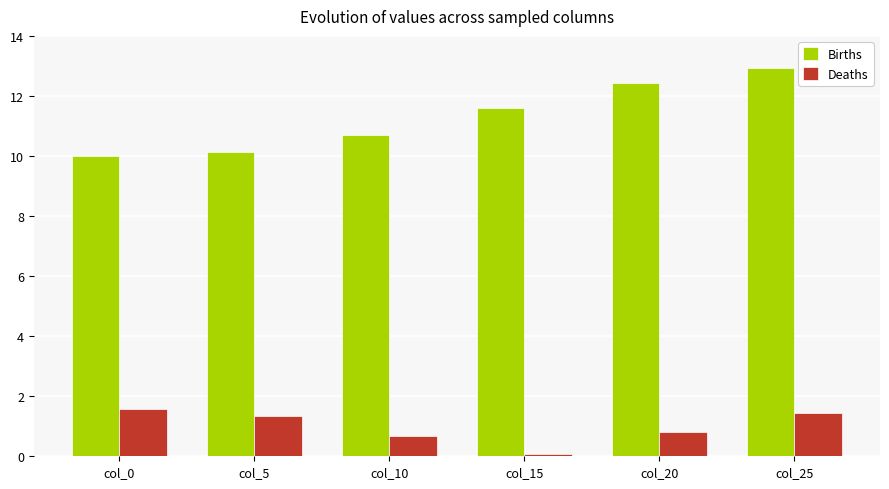

The value of Births at col_0 is 10.0. True or false?

True